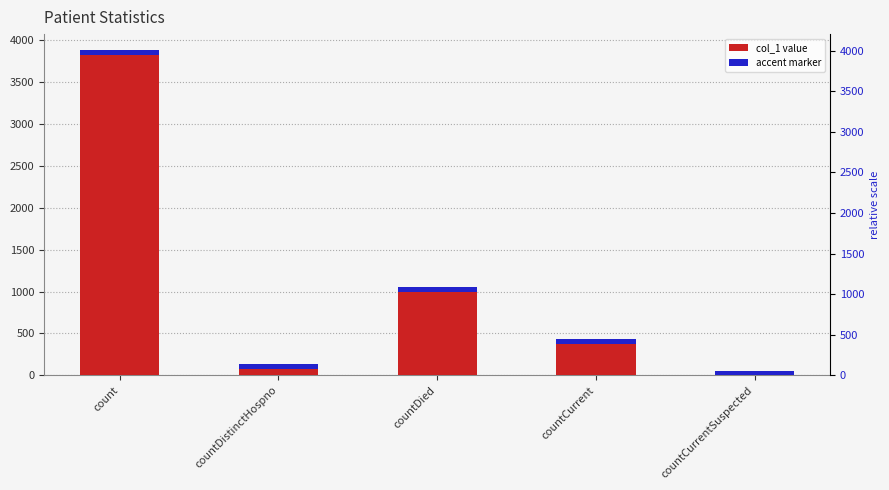

The value at countCurrentSuspected is 1936. True or false?

False